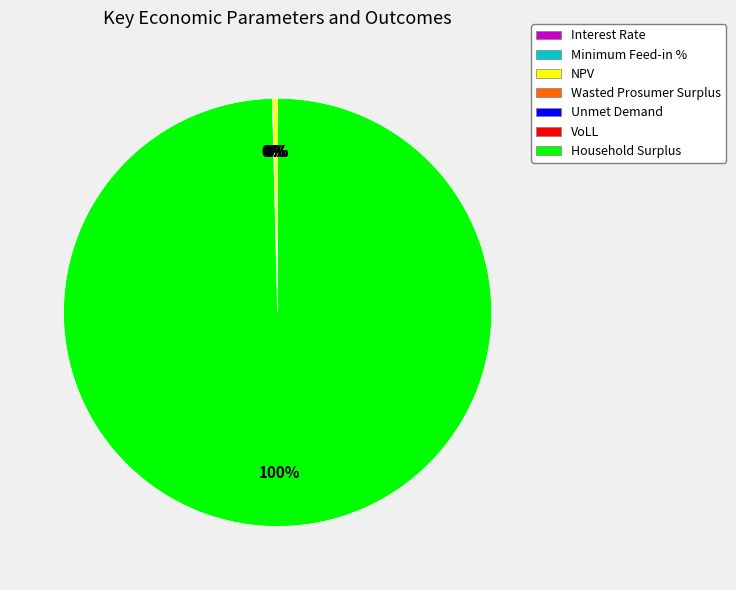

Rank the categories by value from highest to lowest.

Household Surplus, NPV, Wasted Prosumer Surplus, Unmet Demand, VoLL, Minimum Feed-in %, Interest Rate